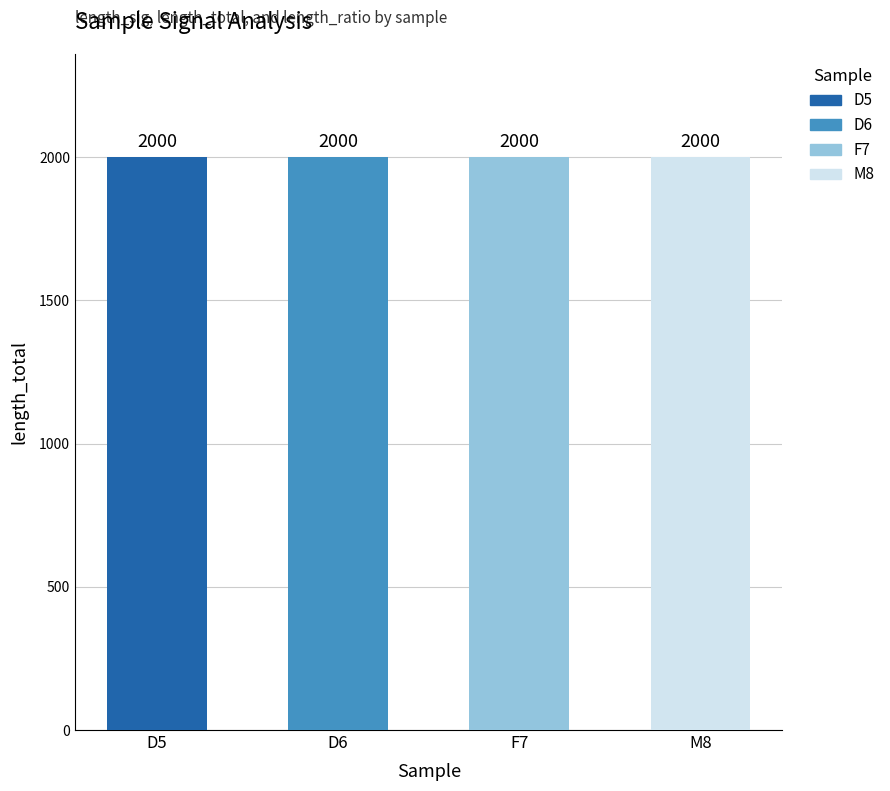

True or false: length_total has a value of 2000.0 at D6.

True